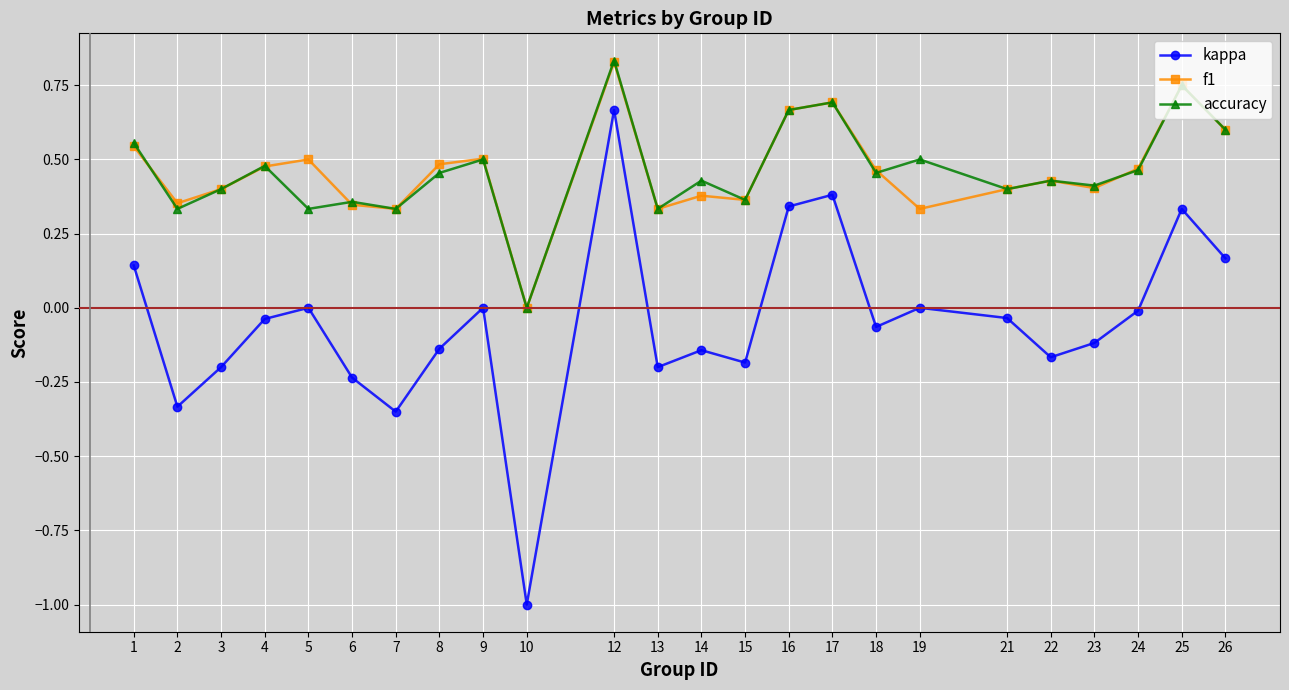

Where does the kappa series first go above 0?

1